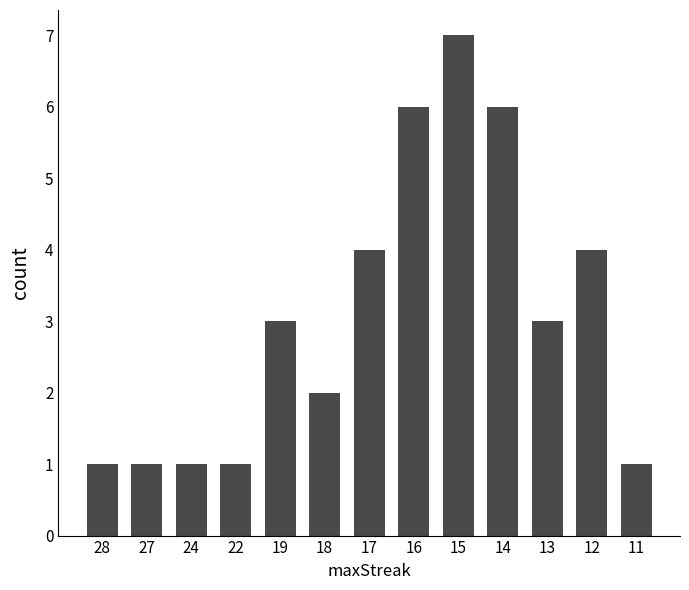

Is it true that the value at 14 is 8?

False